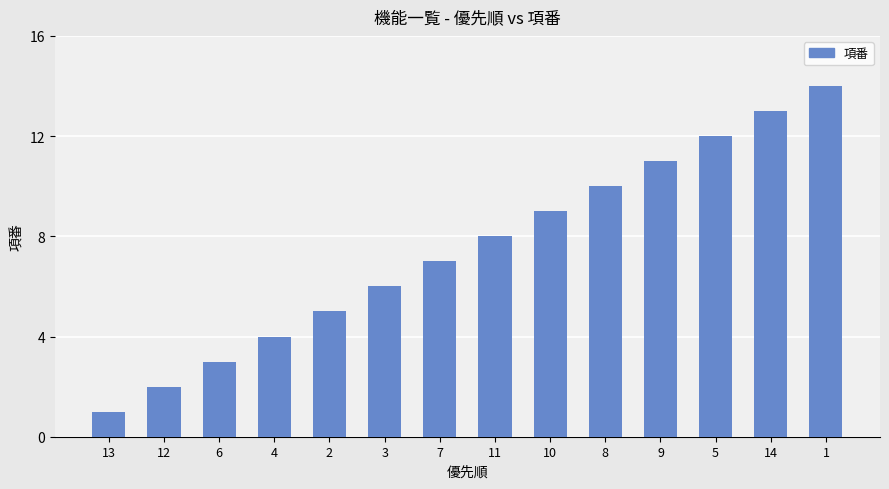

Reading left to right, what are all the values shown in this chart?

13=1	12=2	6=3	4=4	2=5	3=6	7=7	11=8	10=9	8=10	9=11	5=12	14=13	1=14